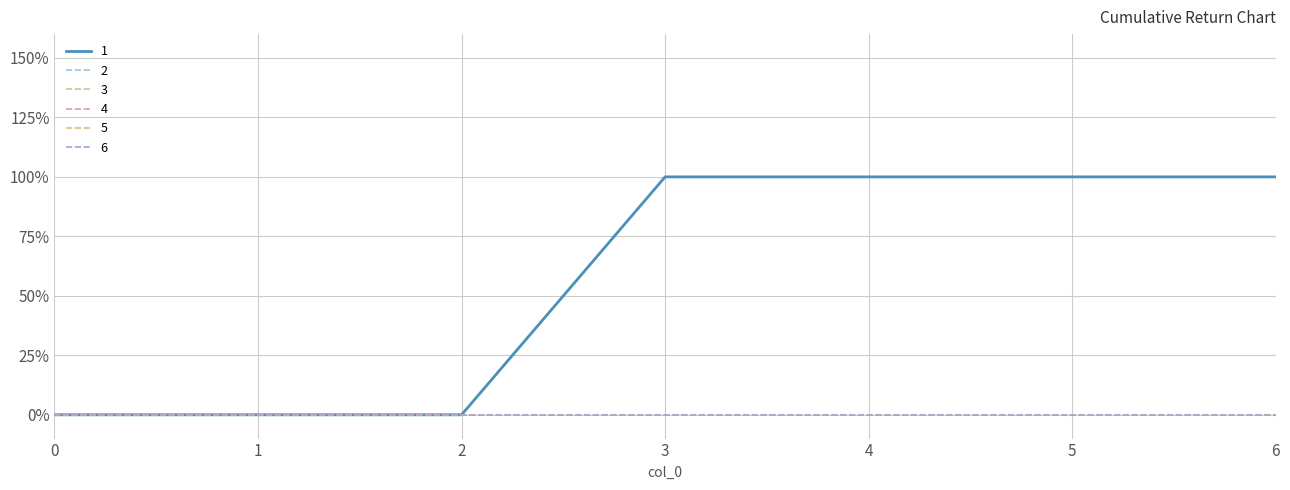

Is this an area chart (filled region under the line)?

No